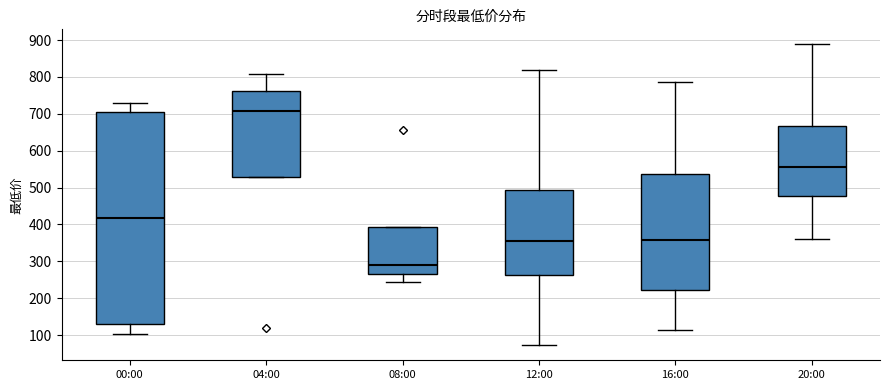

Reading left to right, read every box against the y-axis: the position of its median line, the range the box covers, and the ends of its whiskers. The values are not printed on the chart, so give them approximately, as read against the axis.

00:00: median 420, box 130 to 710, whiskers 100 to 730
04:00: median 710, box 530 to 760, whiskers 530 to 810
08:00: median 290, box 270 to 390, whiskers 240 to 390
12:00: median 360, box 260 to 490, whiskers 70 to 820
16:00: median 360, box 220 to 540, whiskers 110 to 790
20:00: median 550, box 480 to 670, whiskers 360 to 890